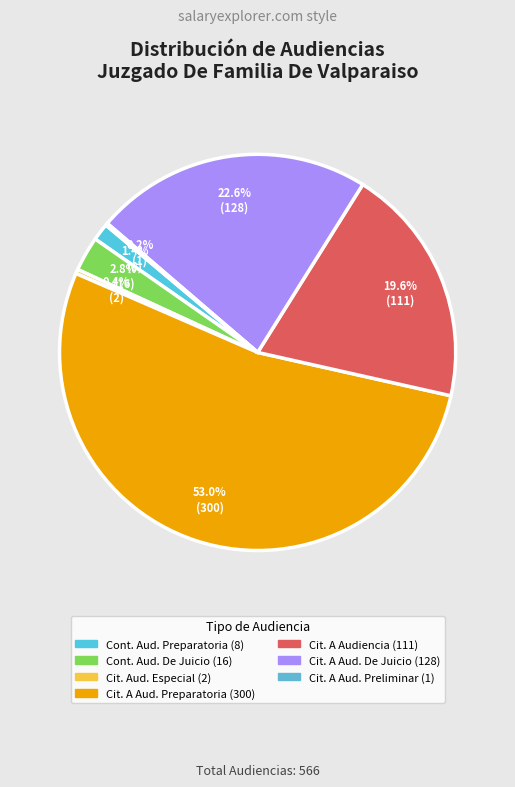

Rank the categories by value from highest to lowest.

Citación A Audiencia Preparatoria, Citación A Audiencia De Juicio, Citación A Audiencia, Continuación Audiencia De Juicio, Continuación Audiencia Preparatoria, Citación Audiencia Especial, Citacion A Audiencia Preliminar